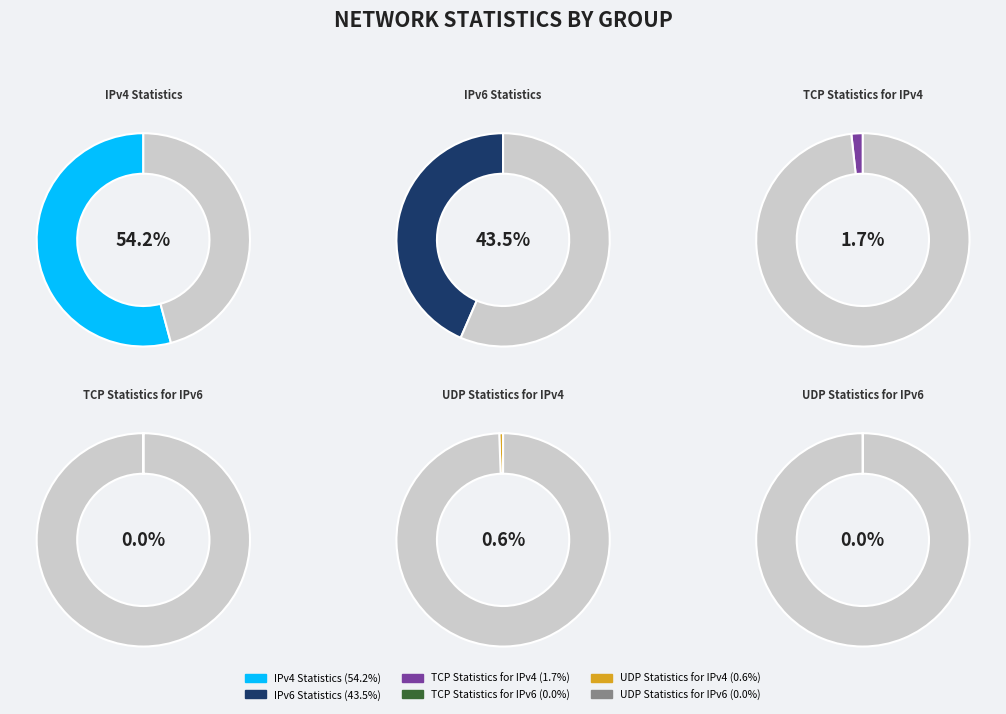

Which category has the biggest portion of the pie?

IPv4 Statistics